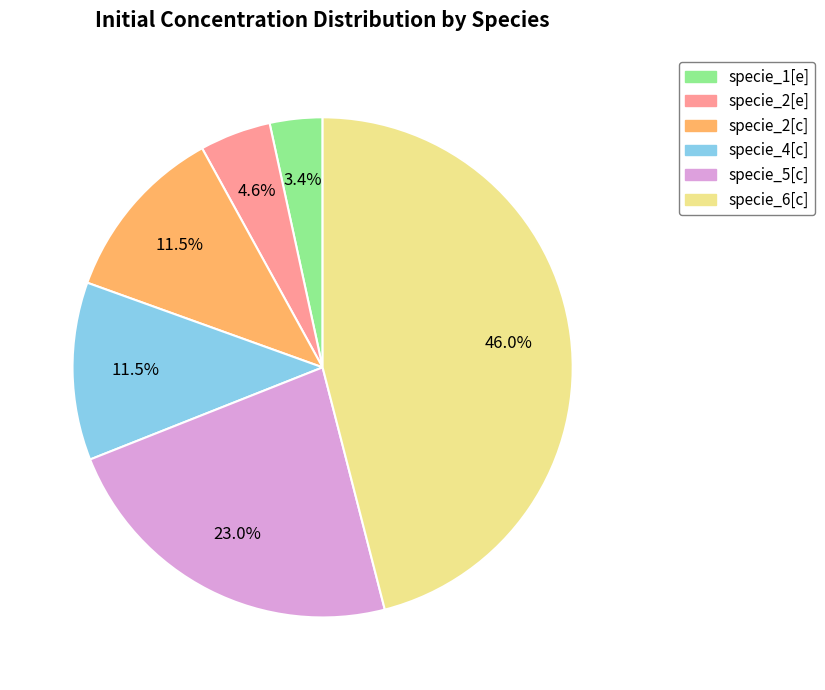

Which category has the smallest portion of the pie?

specie_1[e]